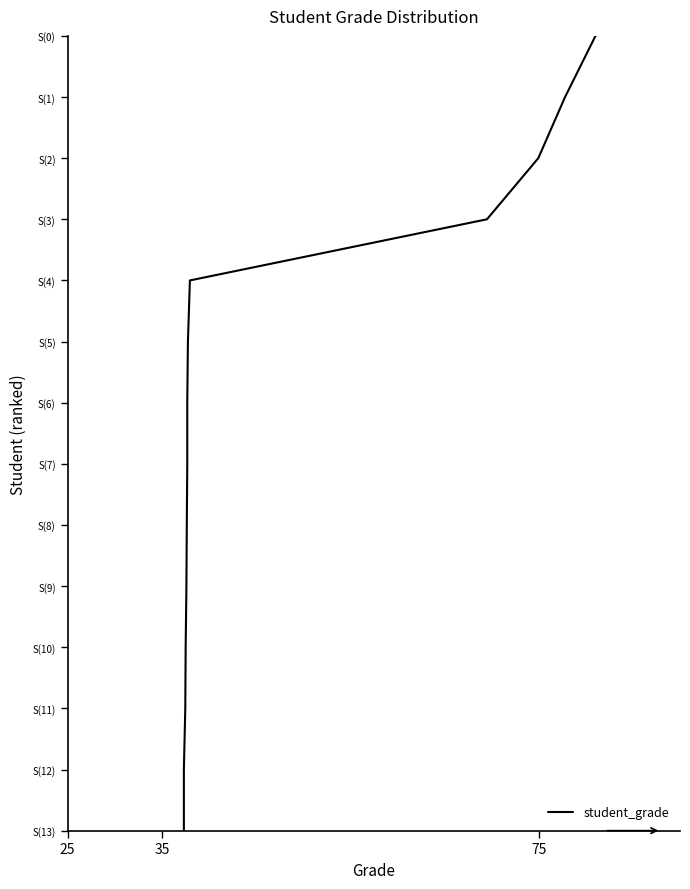

True or false: there are more than 1 points higher than both neighbors.

False